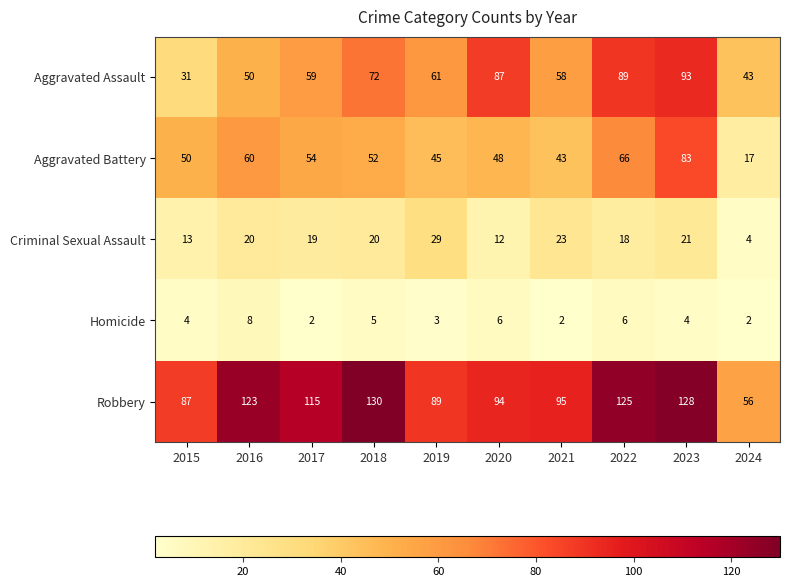

What value does the Robbery series have at 2023, to the nearest 5?

130